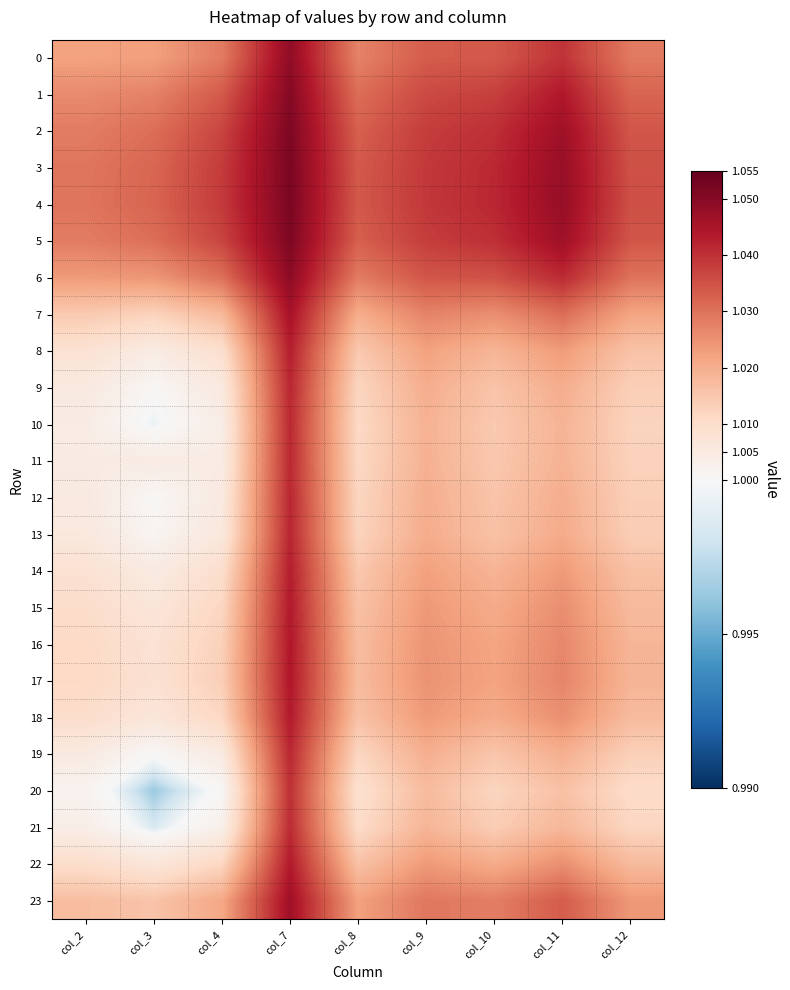

Which series has the largest range (max minus min)?

20